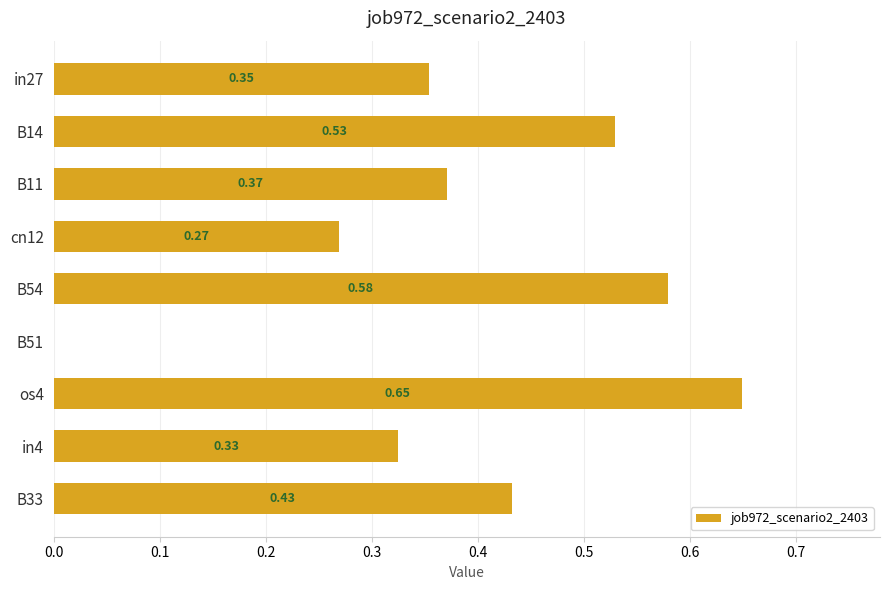

Which has a higher value, B51 or in27?

in27